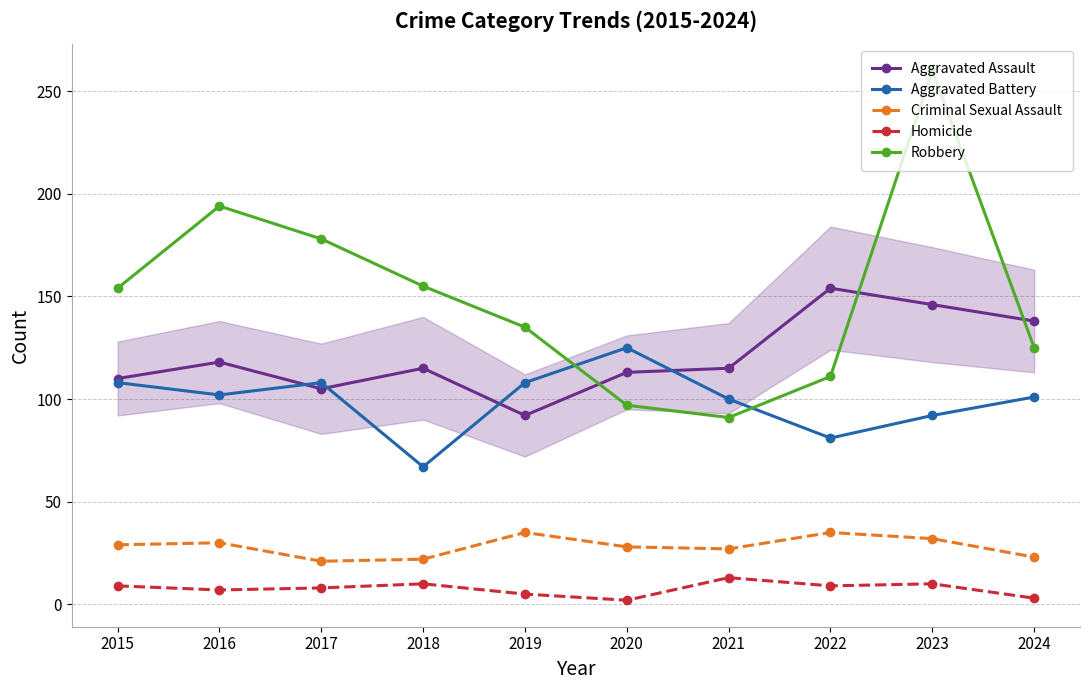

Is it true that Criminal Sexual Assault equals 18 at 2020?

False